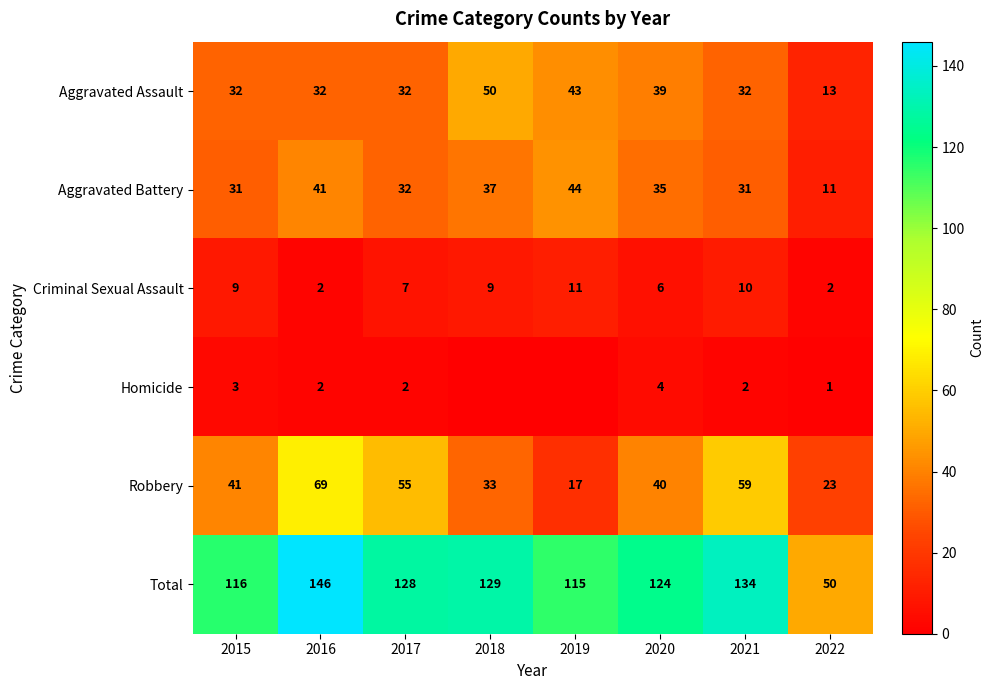

Rank the series at 2022 from lowest to highest value.

Homicide, Criminal Sexual Assault, Aggravated Battery, Aggravated Assault, Robbery, Total